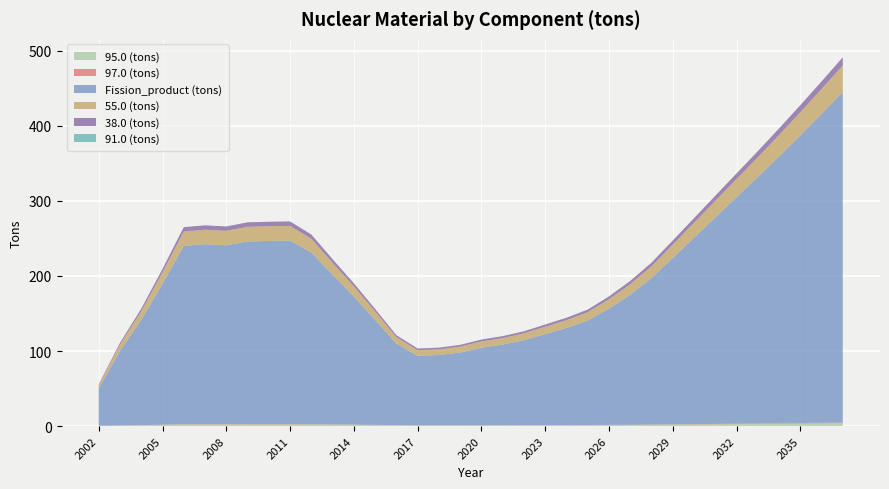

Reading left to right, extract all data points from this chart.

95.0 (tons): 0.3	0.6	1.0	1.5	2.1	2.1	2.0	2.1	2.1	2.1	2.0	1.8	1.6	1.4	1.0	0.8	0.8	0.8	0.9	0.9	1.0	1.0	1.1	1.2	1.3	1.4	1.6	1.8	2.1	2.3	2.5	2.8	3.0	3.2	3.5	3.7
97.0 (tons): 0.1	0.2	0.3	0.4	0.5	0.5	0.5	0.5	0.5	0.5	0.5	0.4	0.3	0.3	0.2	0.2	0.2	0.2	0.2	0.2	0.2	0.2	0.3	0.3	0.3	0.4	0.4	0.5	0.5	0.6	0.6	0.7	0.7	0.8	0.8	0.9
Fission_product (tons): 49.8	99.4	140.2	187.7	237.6	239.8	238.4	243.3	244.0	244.4	228.8	199.3	170.6	139.9	108.6	92.6	93.7	97.0	103.3	107.4	113.2	121.3	129.3	139.1	154.8	173.3	195.1	221.6	248.3	275.0	301.7	328.3	355.4	383.2	411.6	440.5
55.0 (tons): 4.1	8.2	11.4	15.2	19.1	19.3	19.2	19.5	19.6	19.6	18.4	15.9	13.6	11.1	8.7	7.4	7.5	7.8	8.3	8.6	9.1	9.8	10.4	11.2	12.5	14.0	15.7	17.9	20.0	22.2	24.3	26.4	28.6	30.9	33.1	35.5
38.0 (tons): 1.3	2.5	3.5	4.6	5.8	5.9	5.8	5.9	6.0	6.0	5.6	4.8	4.1	3.4	2.6	2.3	2.3	2.4	2.5	2.6	2.8	3.0	3.2	3.4	3.8	4.2	4.8	5.4	6.1	6.7	7.4	8.0	8.7	9.4	10.1	10.8
91.0 (tons): 0.0	0.0	0.0	0.0	0.0	0.0	0.0	0.0	0.0	0.0	0.0	0.0	0.0	0.0	0.0	0.0	0.0	0.0	0.0	0.0	0.0	0.0	0.0	0.0	0.0	0.0	0.0	0.0	0.0	0.0	0.0	0.0	0.0	0.0	0.0	0.0